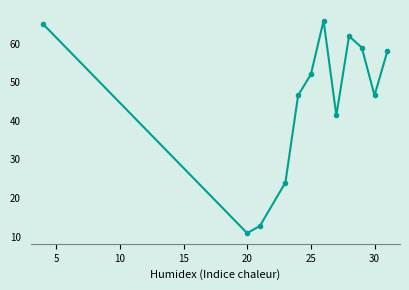

What is the difference between the maximum and minimum values?

55.1